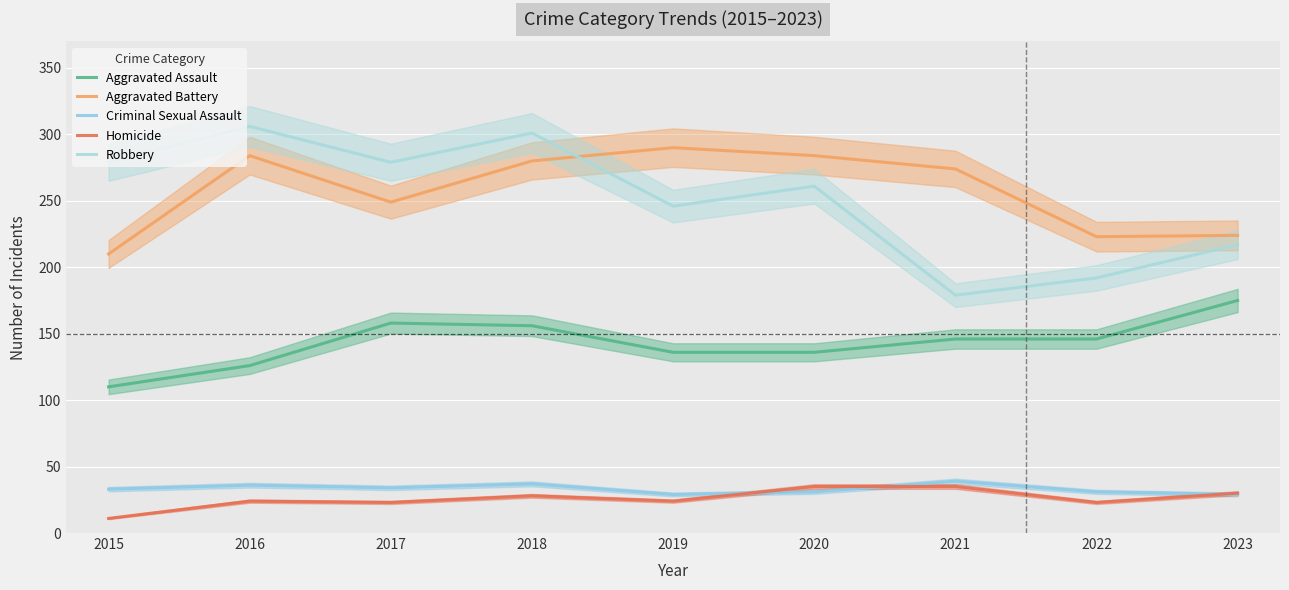

How many lines are shown in the chart?

5